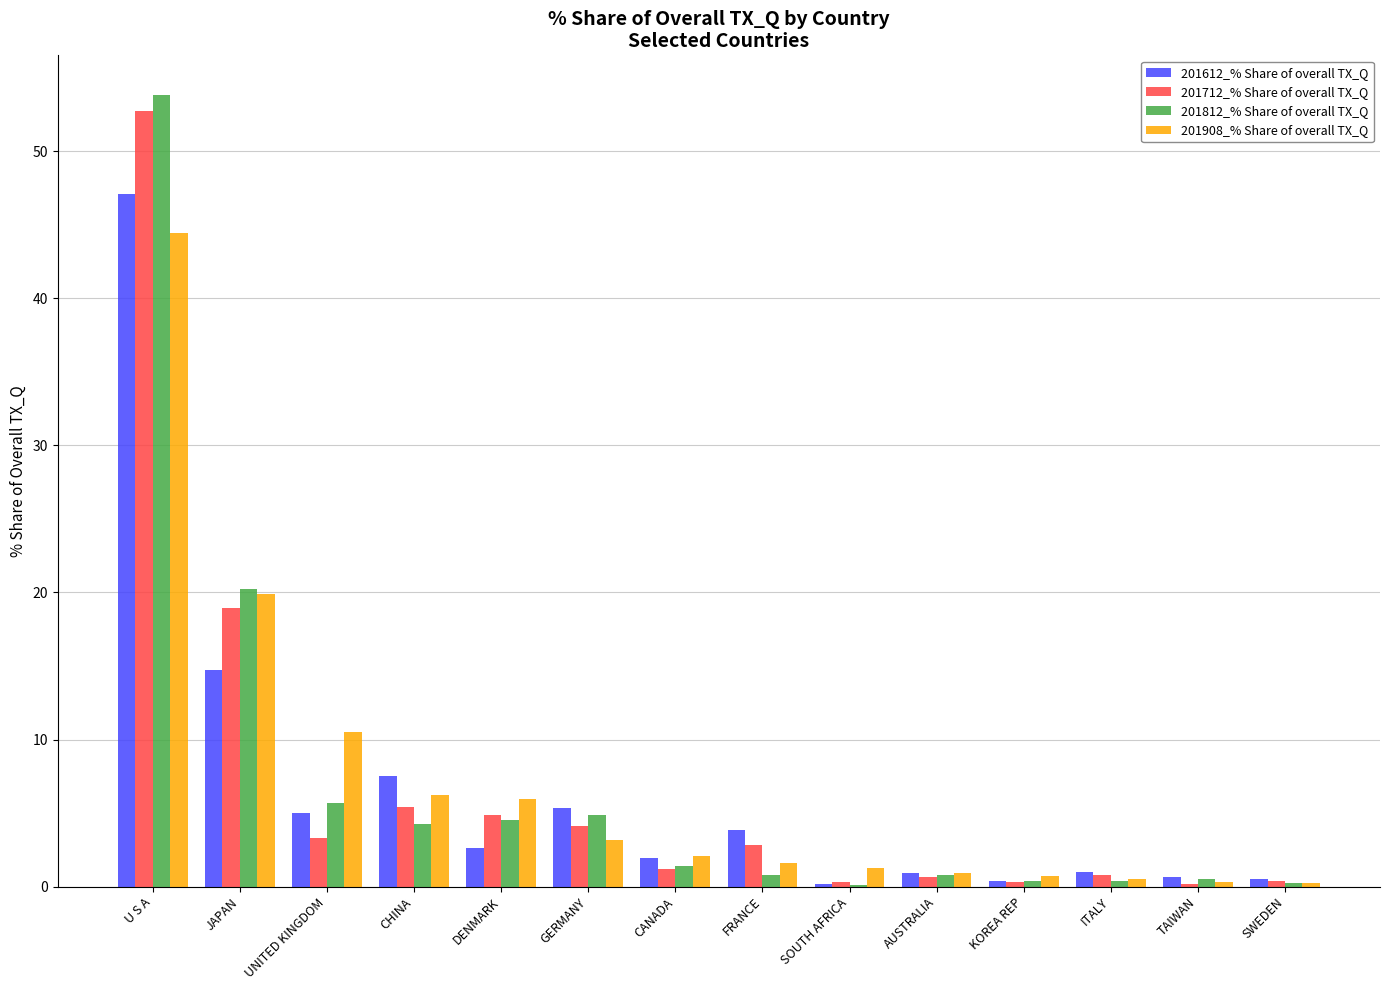

Count the number of categories in the chart.

14